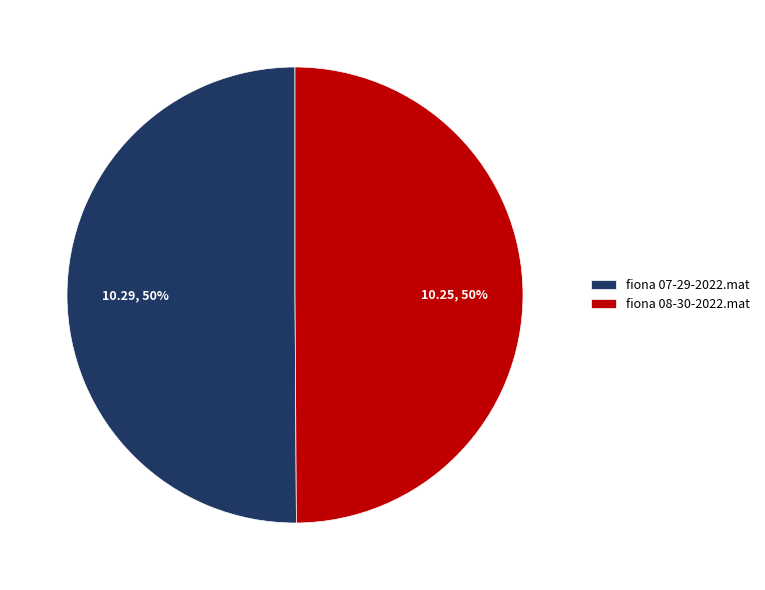

To the nearest percent, what is the combined percentage of fiona 08-30-2022.mat and fiona 07-29-2022.mat?

100%